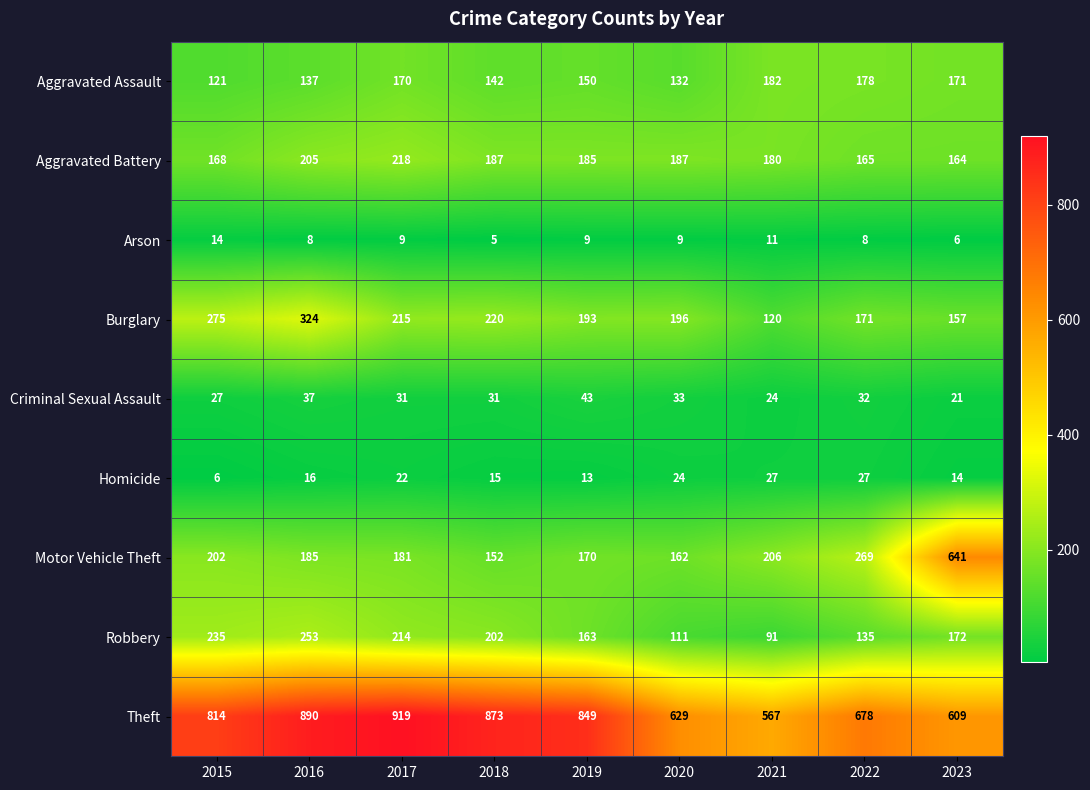

List the labels in order of Motor Vehicle Theft value, smallest first.

2018, 2020, 2019, 2017, 2016, 2015, 2021, 2022, 2023